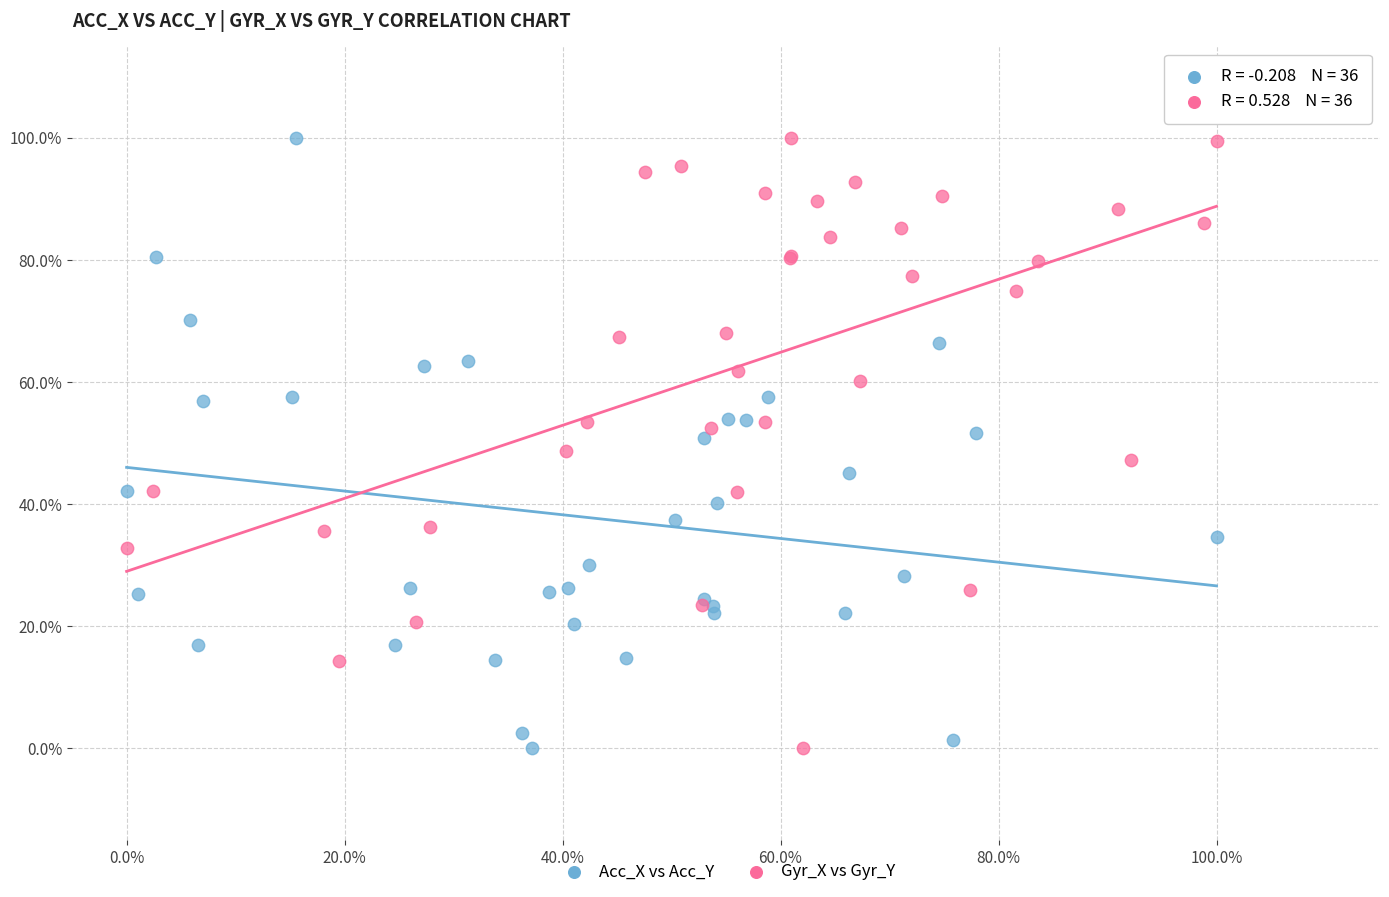

What are all the series names shown in the legend?

Acc_X vs Acc_Y, Gyr_X vs Gyr_Y